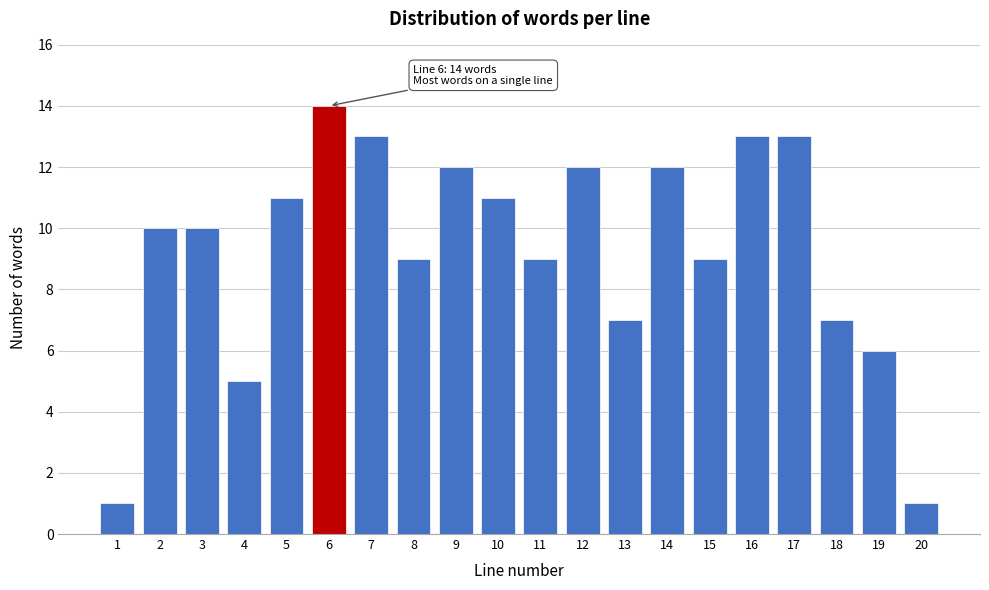

Reading left to right, transcribe all the data shown in this chart.

1=1	2=10	3=10	4=5	5=11	6=14	7=13	8=9	9=12	10=11	11=9	12=12	13=7	14=12	15=9	16=13	17=13	18=7	19=6	20=1